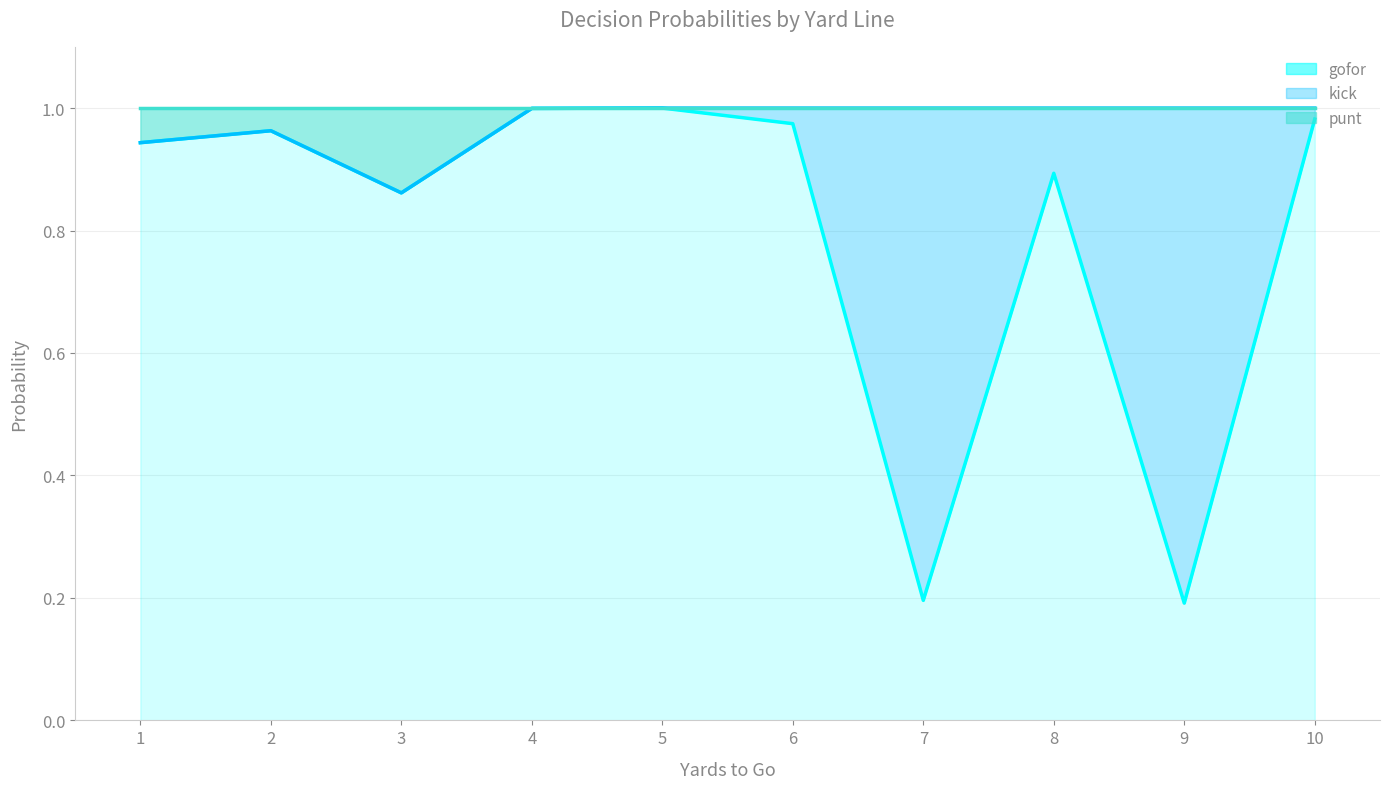

At how many categories does at least one series exceed 0?

10